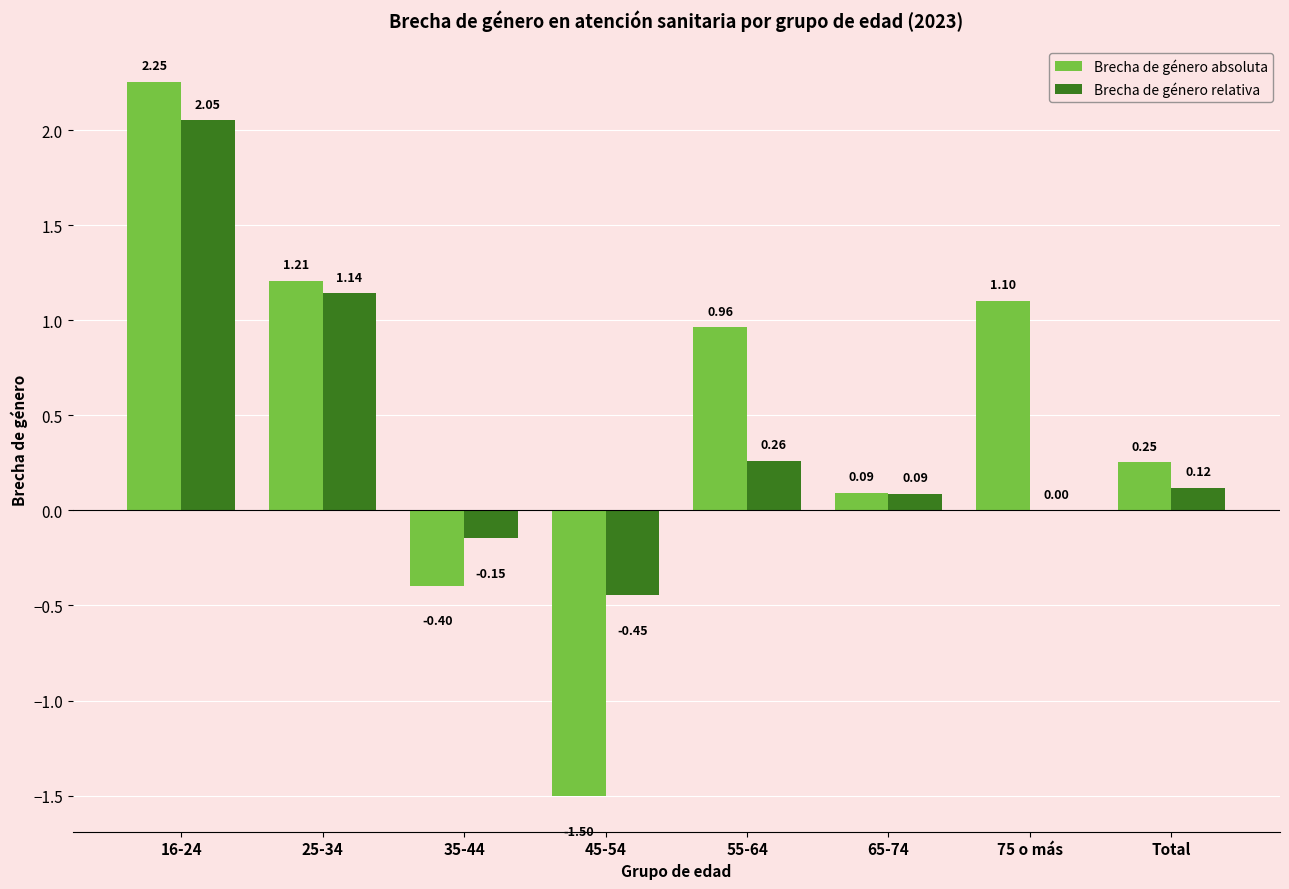

What is the total value across all series at 16-24?

4.3